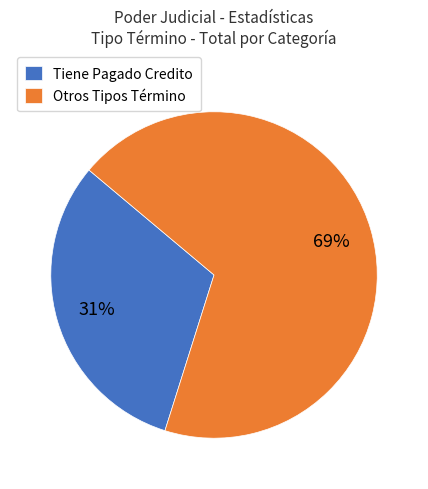

Which has a higher value, Tiene Pagado Credito or Otros Tipos Término?

Otros Tipos Término